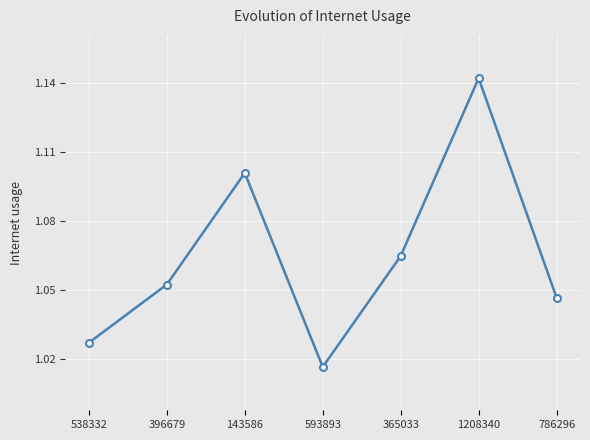

Between 538332 and 786296, which is larger?

786296